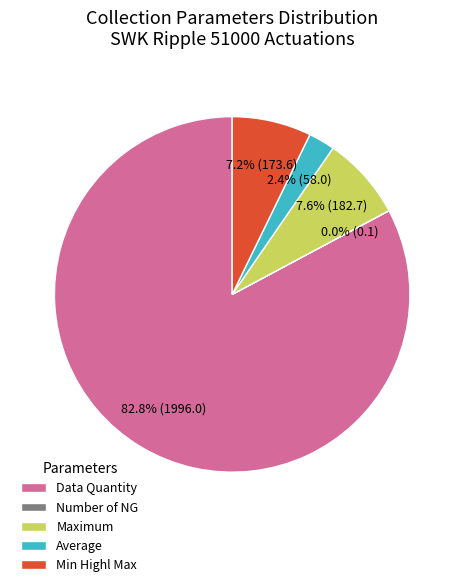

What is the majority slice?

Data Quantity